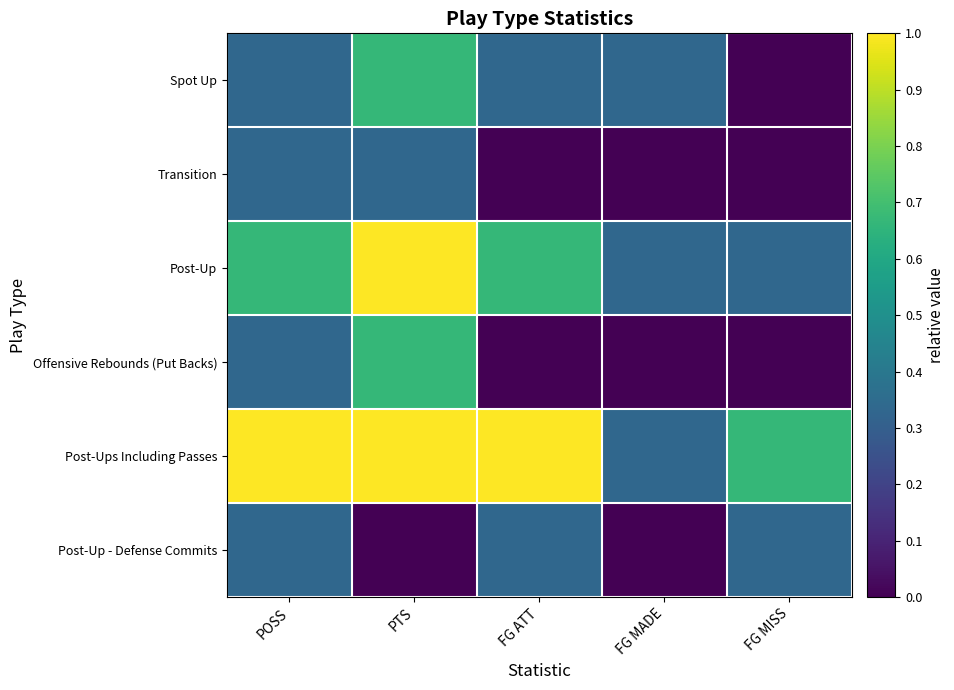

Reading left to right, transcribe all the data shown in this chart.

Spot Up: POSS=0.3	PTS=0.7	FG ATT=0.3	FG MADE=0.3	FG MISS=0.0
Transition: POSS=0.3	PTS=0.3	FG ATT=0.0	FG MADE=0.0	FG MISS=0.0
Post-Up: POSS=0.7	PTS=1.0	FG ATT=0.7	FG MADE=0.3	FG MISS=0.3
Offensive Rebounds (Put Backs): POSS=0.3	PTS=0.7	FG ATT=0.0	FG MADE=0.0	FG MISS=0.0
Post-Ups Including Passes: POSS=1.0	PTS=1.0	FG ATT=1.0	FG MADE=0.3	FG MISS=0.7
Post-Up - Defense Commits: POSS=0.3	PTS=0.0	FG ATT=0.3	FG MADE=0.0	FG MISS=0.3